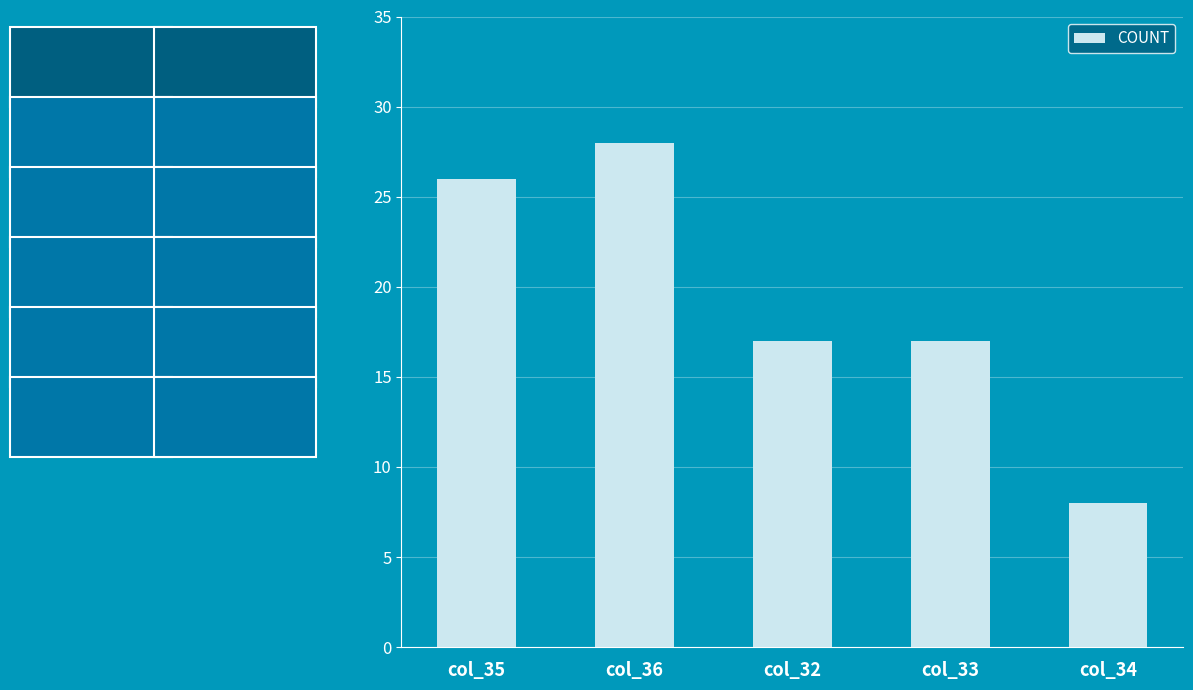

What is the value of the 1st bar from the left?

26